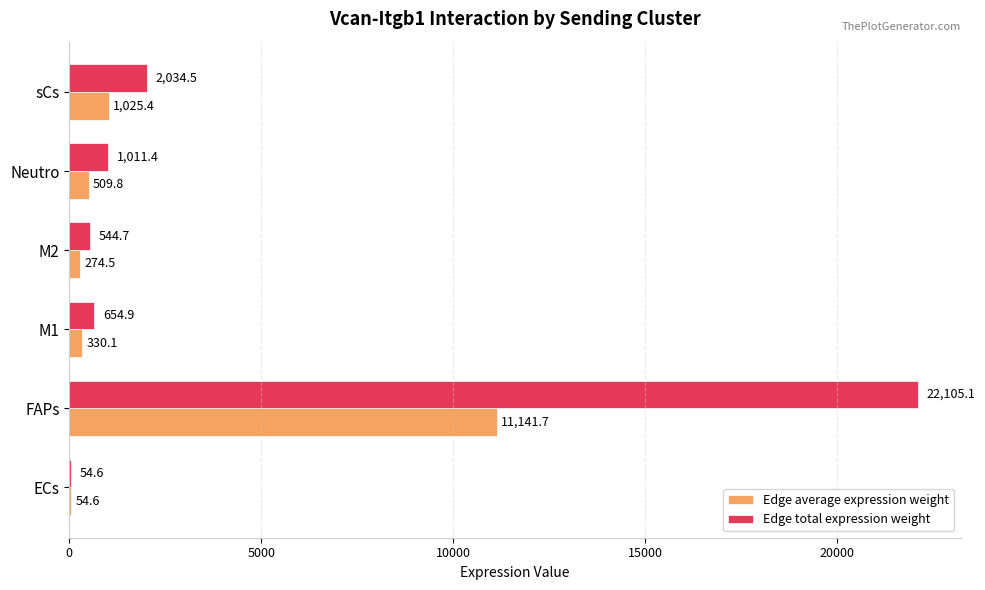

At which category is the sum across all series the highest?

FAPs